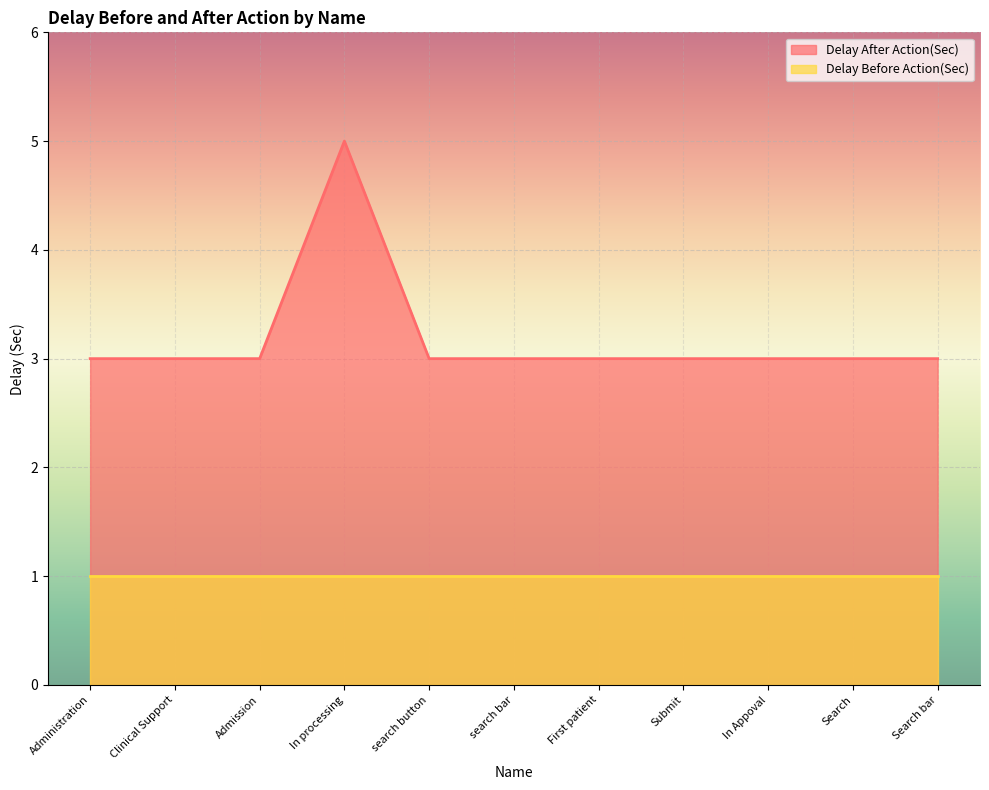

Reading right to left, extract all data points from this chart.

Search bar=3	Search=3	In Appoval=3	Submit=3	First patient=3	search bar=3	search button=3	In processing=5	Admission=3	Clinical Support=3	Administration=3